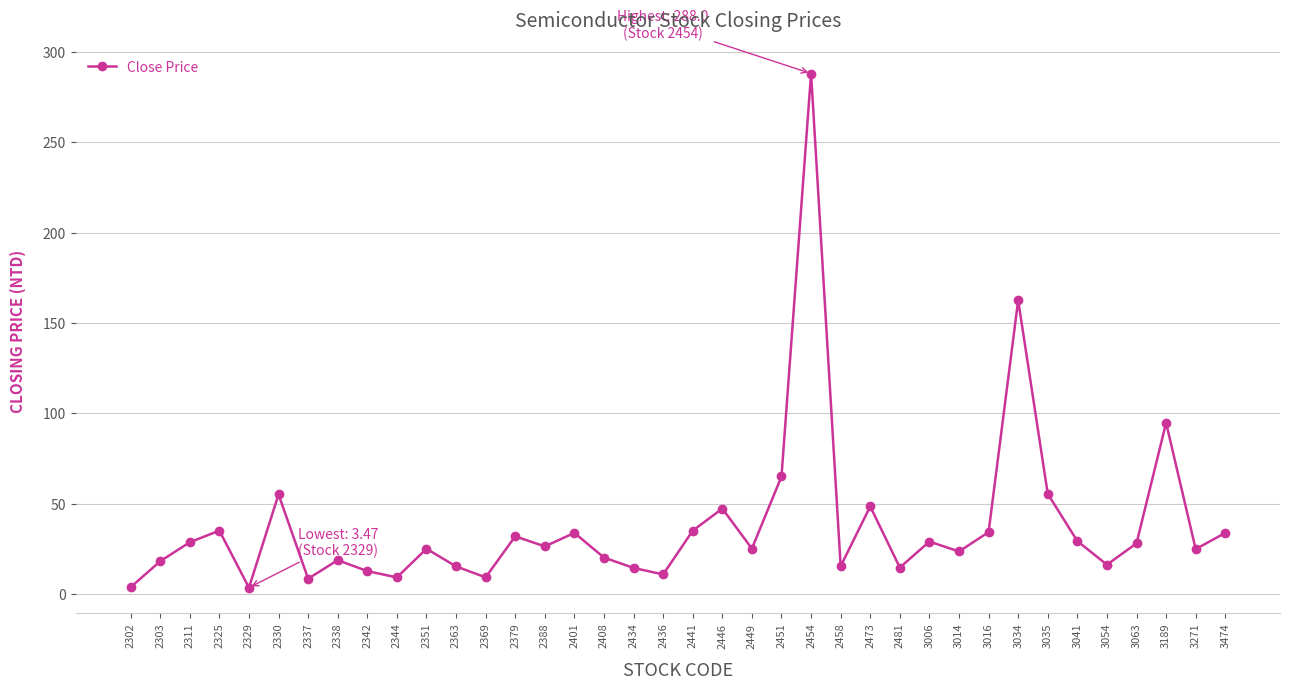

At which category does the data reach its first local valley?

2329